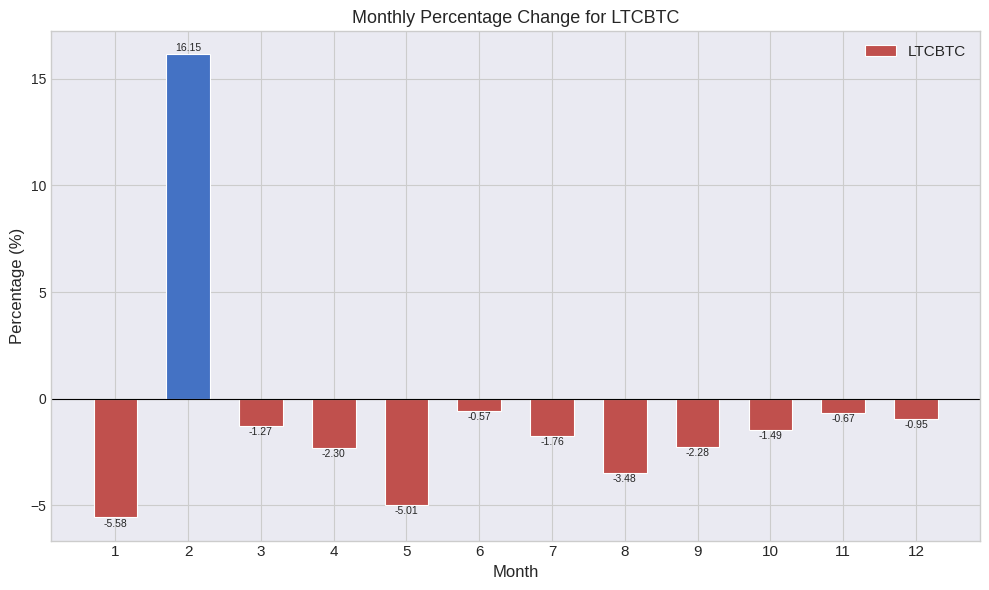

Is it true that the value at 3 is -0.4?

False